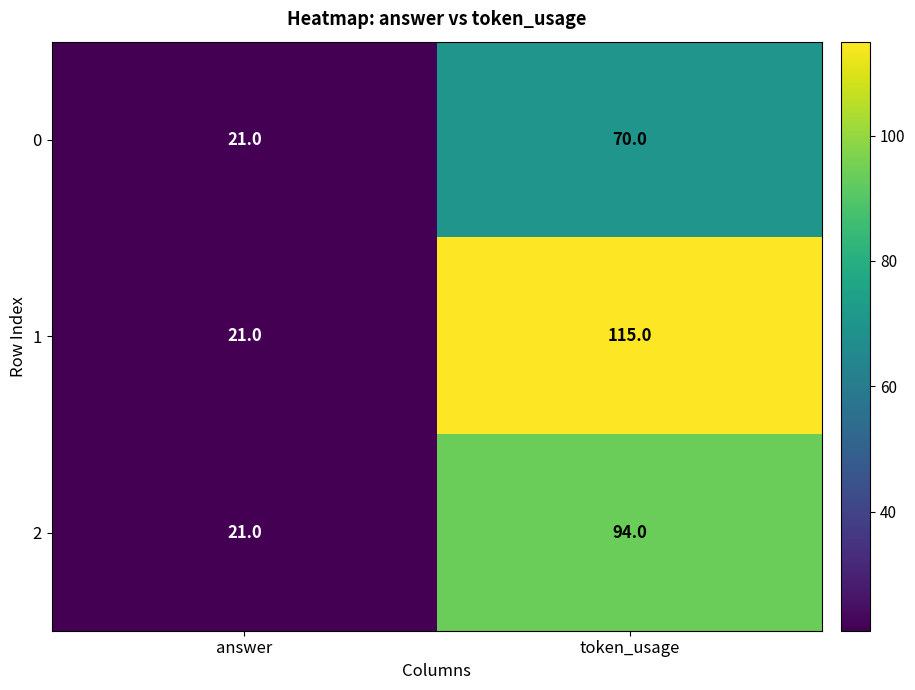

Which series has the widest spread of values?

1